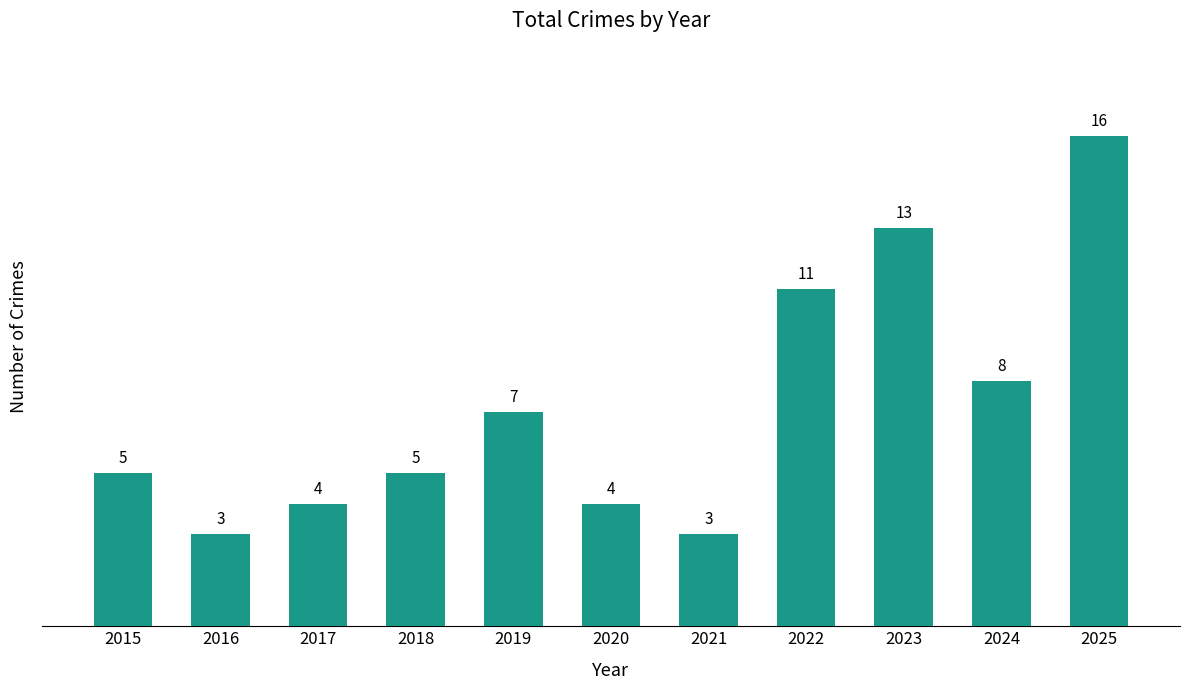

What is the greatest value displayed?

16